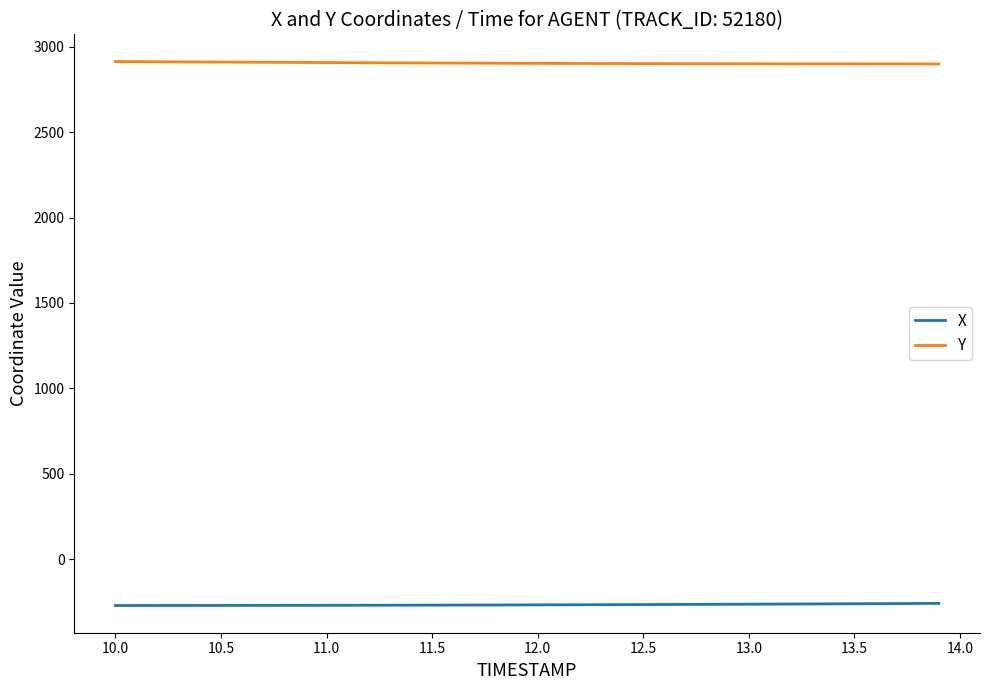

List the series in order of their peak value, highest first.

Y, X